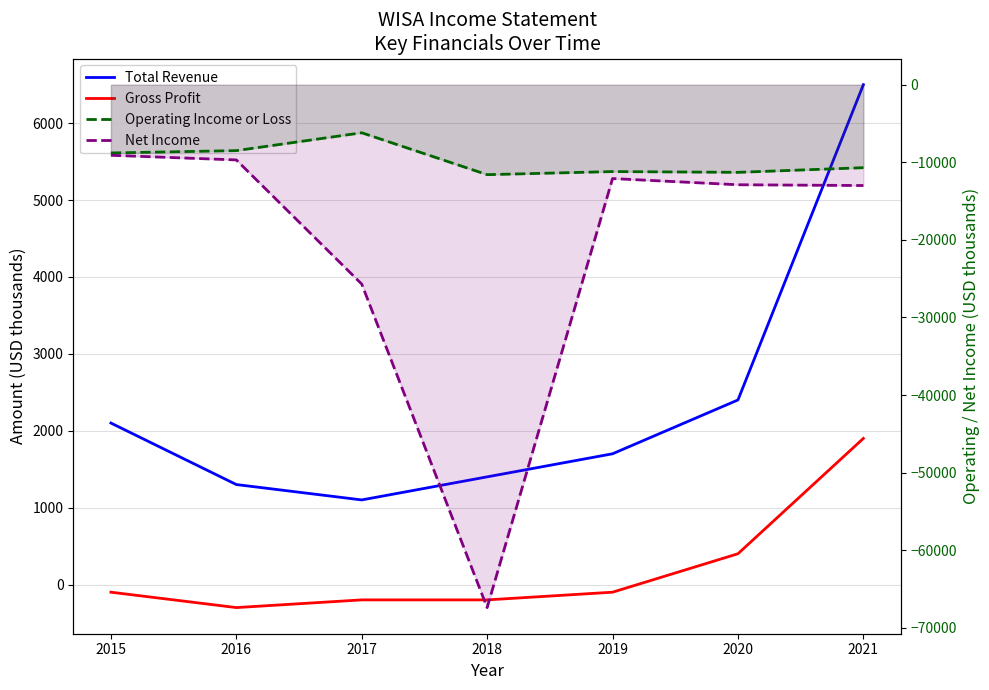

In Net Income, how many points are lower than both neighbors (excluding endpoints)?

1